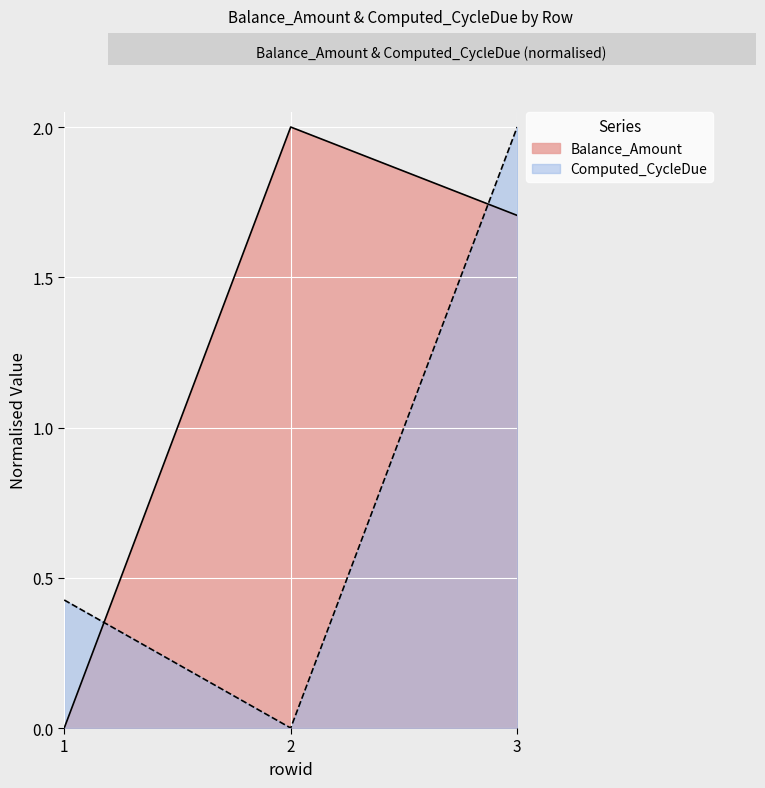

At which label is Balance_Amount closest to 1?

3